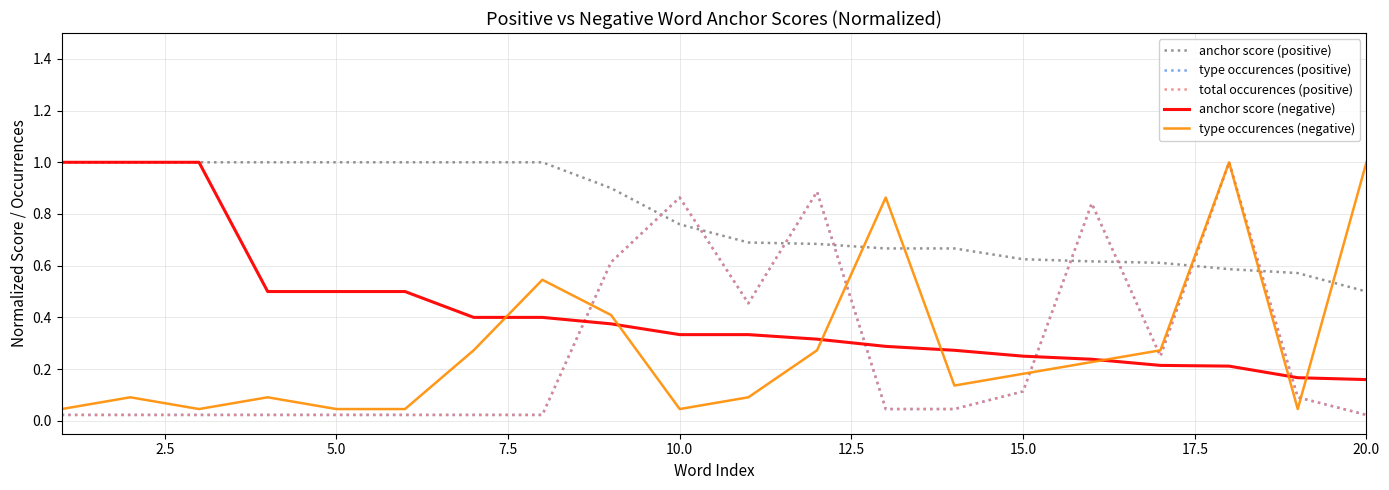

Is this an area chart (filled region under the line)?

No